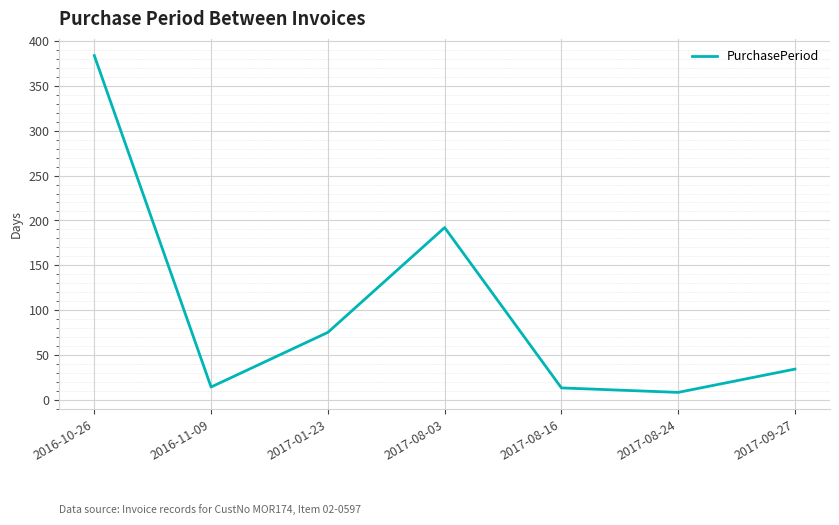

At which category does the data reach its first local valley?

2016-11-09